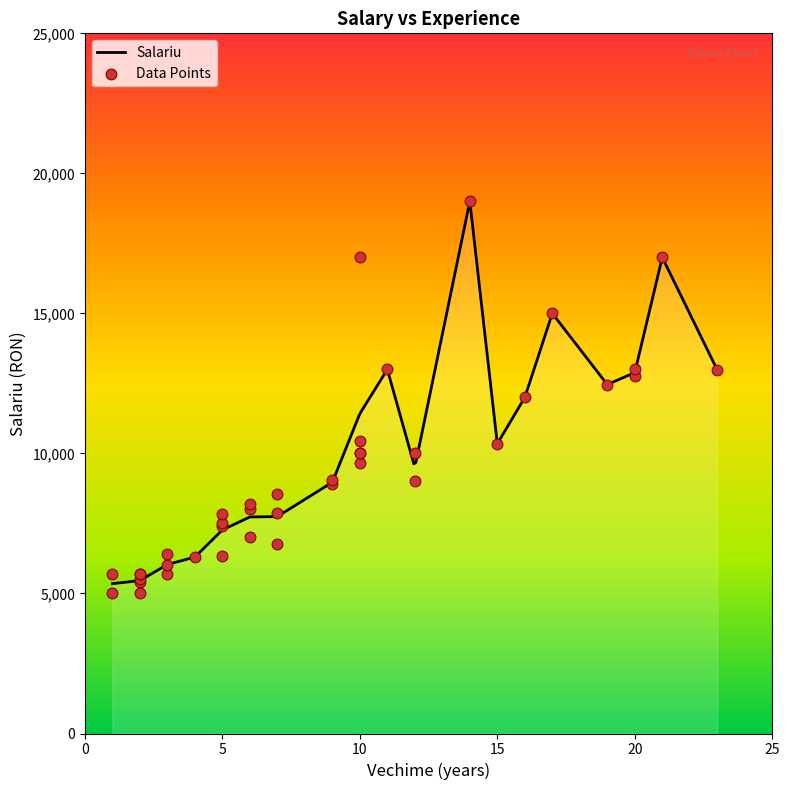

Between 7 and 20, which is larger?

20